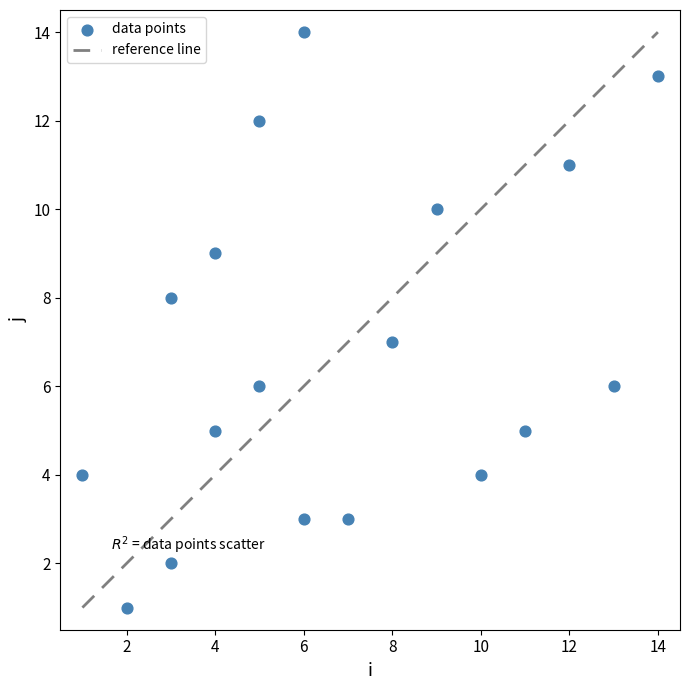

What is the range of Y values (max minus min)?

13